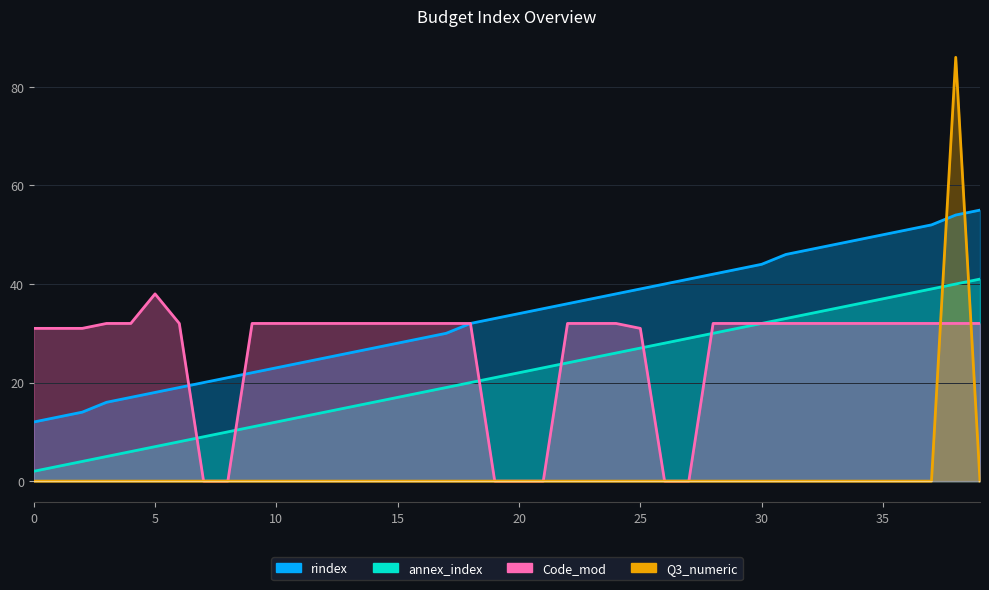

Reading right to left, extract all data points from this chart.

rindex: 39=55	38=54	37=52	36=51	35=50	34=49	33=48	32=47	31=46	30=44	29=43	28=42	27=41	26=40	25=39	24=38	23=37	22=36	21=35	20=34	19=33	18=32	17=30	16=29	15=28	14=27	13=26	12=25	11=24	10=23	9=22	8=21	7=20	6=19	5=18	4=17	3=16	2=14	1=13	0=12
annex_index: 39=41	38=40	37=39	36=38	35=37	34=36	33=35	32=34	31=33	30=32	29=31	28=30	27=29	26=28	25=27	24=26	23=25	22=24	21=23	20=22	19=21	18=20	17=19	16=18	15=17	14=16	13=15	12=14	11=13	10=12	9=11	8=10	7=9	6=8	5=7	4=6	3=5	2=4	1=3	0=2
Code_mod: 39=32	38=32	37=32	36=32	35=32	34=32	33=32	32=32	31=32	30=32	29=32	28=32	27=0	26=0	25=31	24=32	23=32	22=32	21=0	20=0	19=0	18=32	17=32	16=32	15=32	14=32	13=32	12=32	11=32	10=32	9=32	8=0	7=0	6=32	5=38	4=32	3=32	2=31	1=31	0=31
Q3_numeric: 39=0	38=86	37=0	36=0	35=0	34=0	33=0	32=0	31=0	30=0	29=0	28=0	27=0	26=0	25=0	24=0	23=0	22=0	21=0	20=0	19=0	18=0	17=0	16=0	15=0	14=0	13=0	12=0	11=0	10=0	9=0	8=0	7=0	6=0	5=0	4=0	3=0	2=0	1=0	0=0